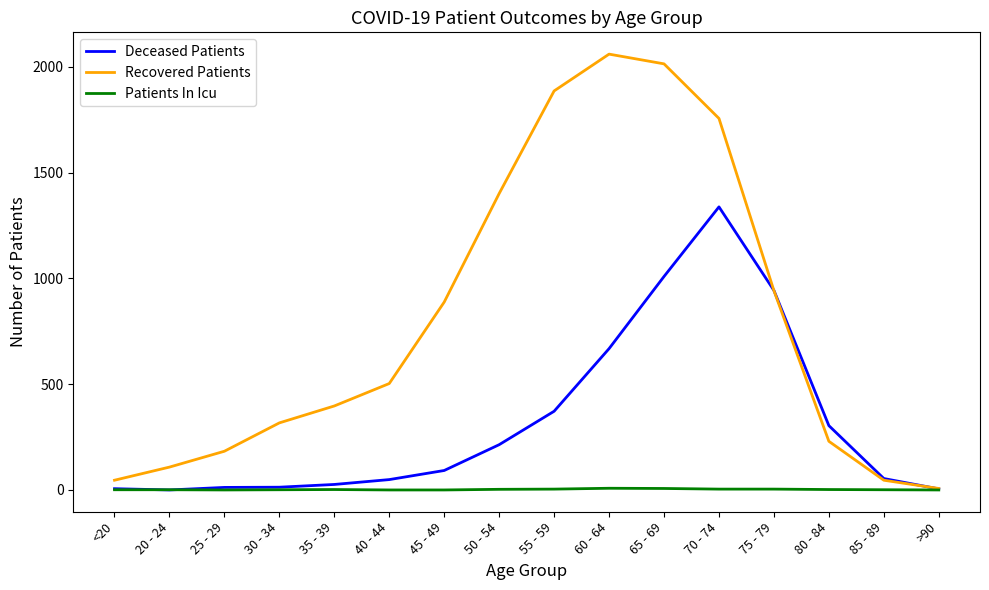

Rank the series by their average value, from highest to lowest.

Recovered Patients, Deceased Patients, Patients In Icu